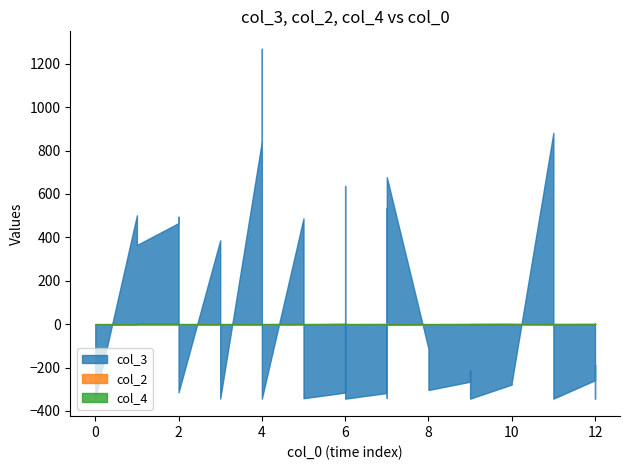

Where is the first local minimum for col_2?

5